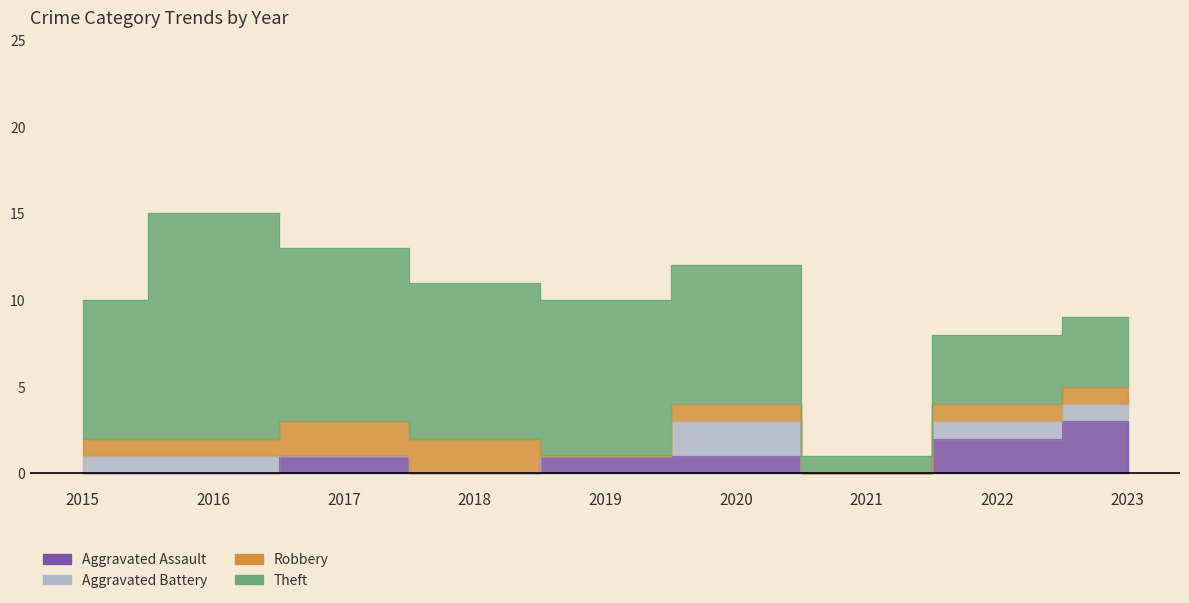

What is the sum of all Aggravated Assault values?

8